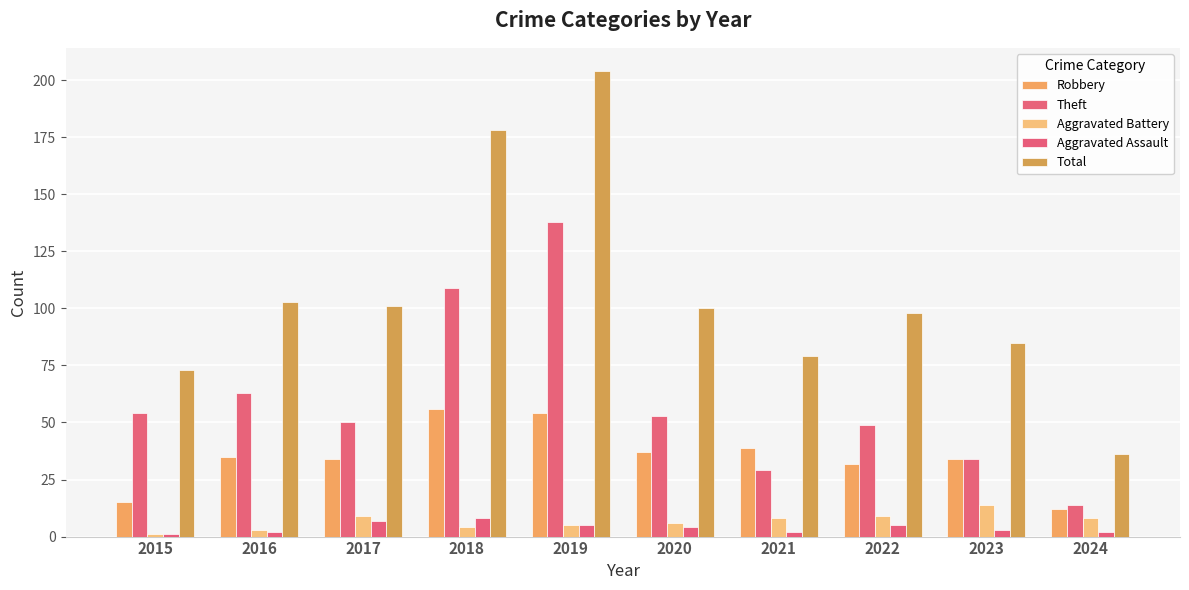

How many bars are there in each group?

5